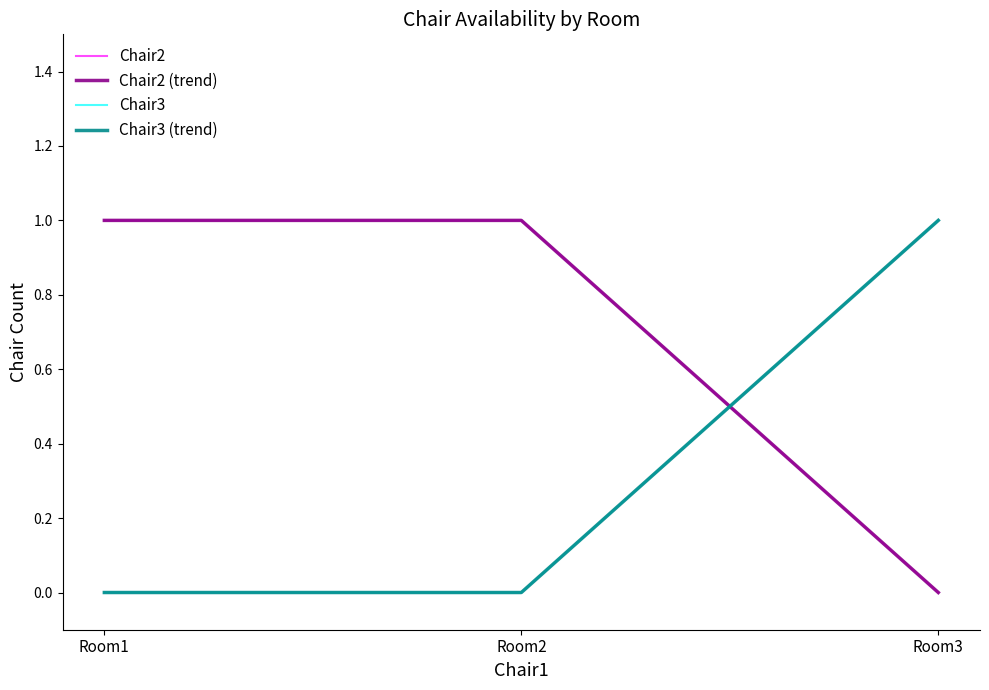

How many lines are shown in the chart?

4